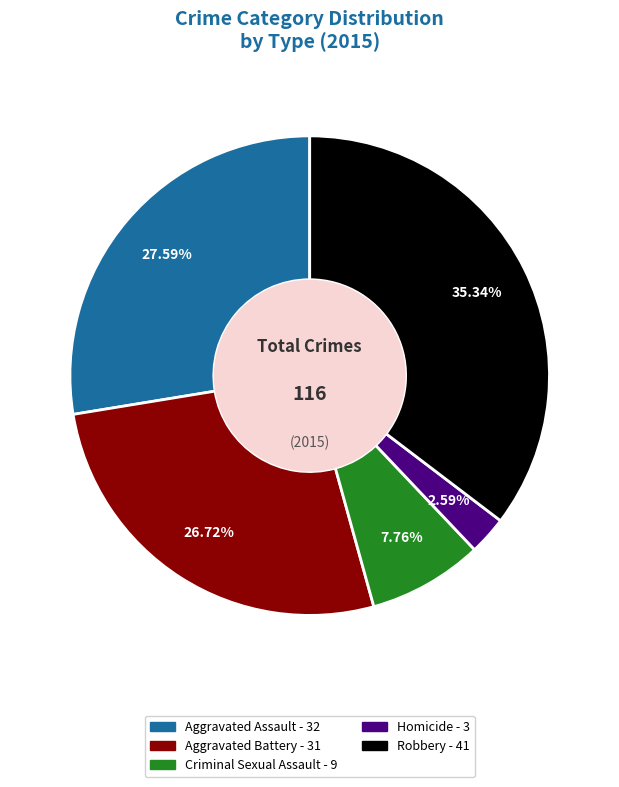

To the nearest percent, what percentage of the pie is Aggravated Assault?

28%